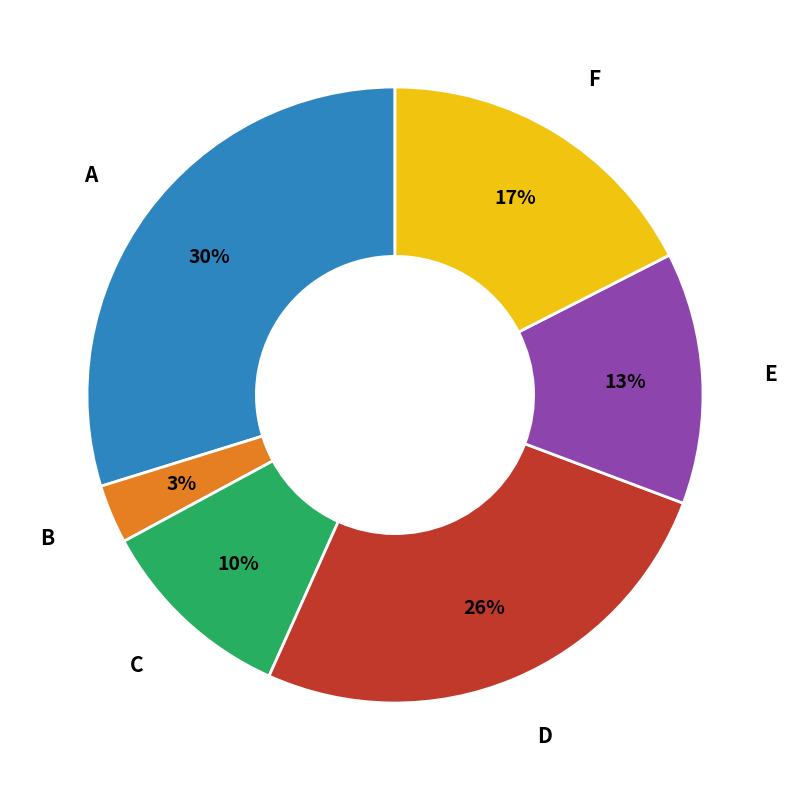

Is there any slice that represents more than half of the pie?

No